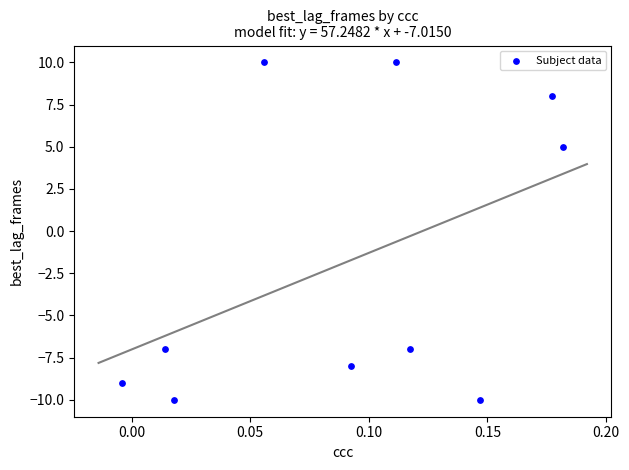

What Y value in the scatter plot is closest to 0?

5